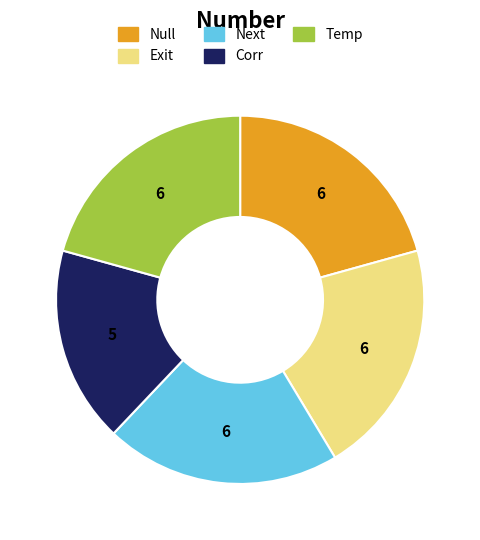

Is it true that Exit is 21% of the pie?

True